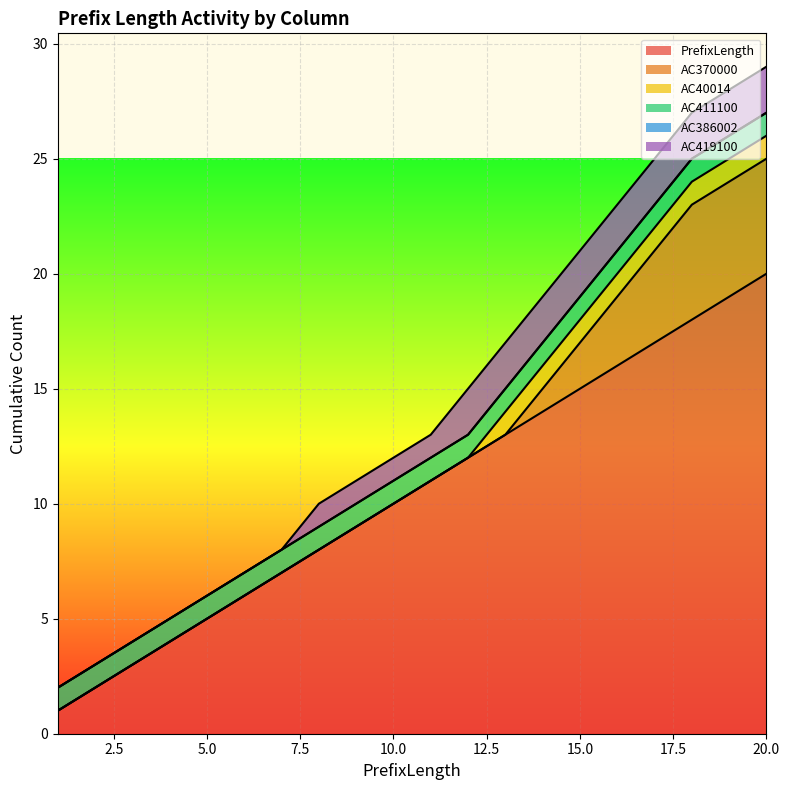

What is the highest value of the PrefixLength series?

20